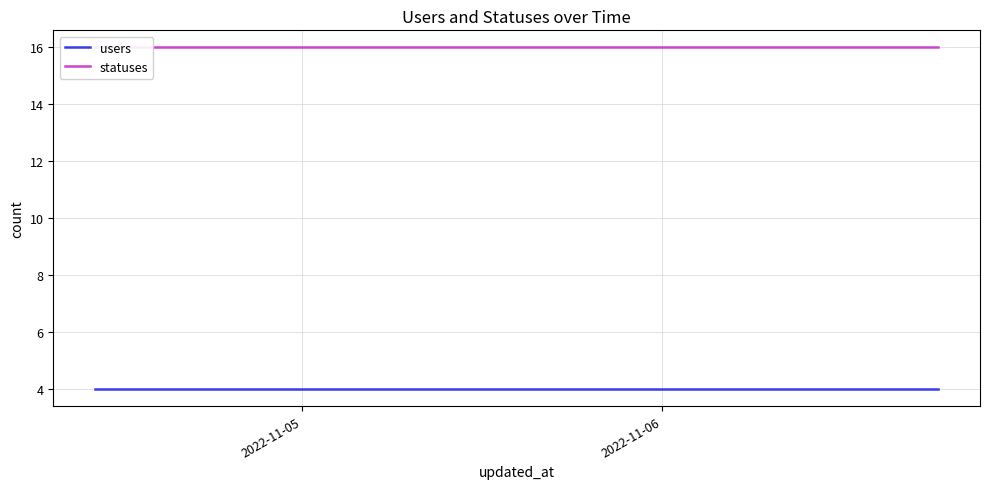

What is the value of the statuses point at the 17th from the left?

16